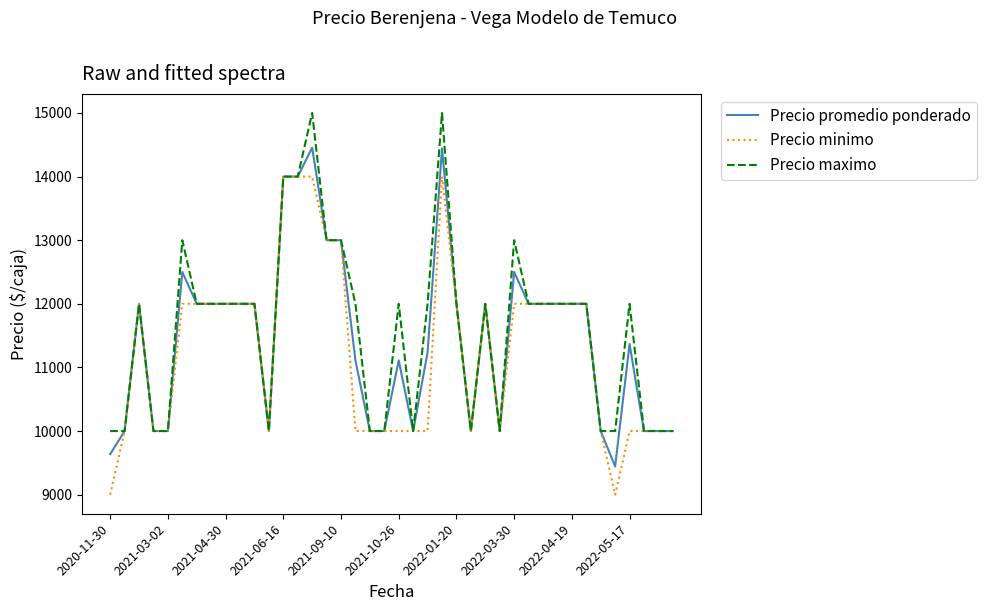

List the series in order of their peak value, highest first.

Precio maximo, Precio promedio ponderado, Precio minimo